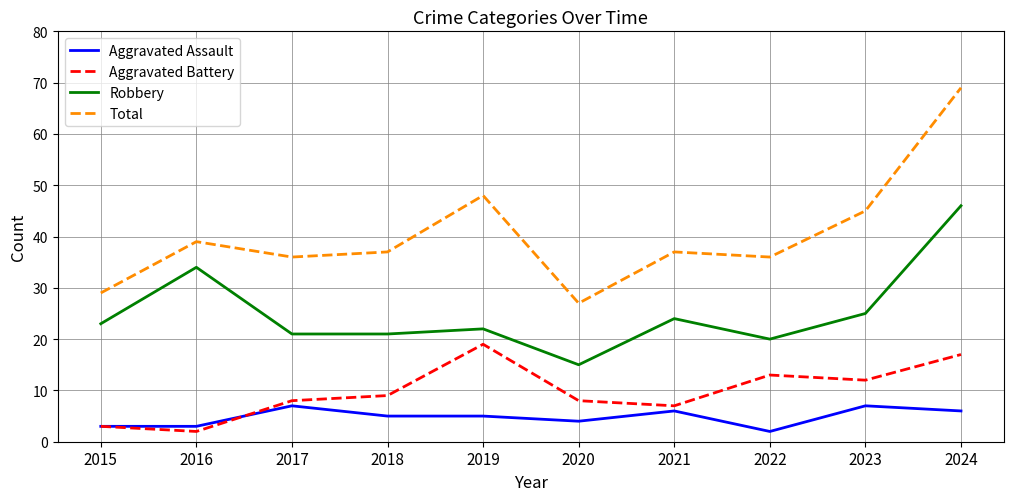

Reading left to right, transcribe all the data shown in this chart.

Aggravated Assault: 3	3	7	5	5	4	6	2	7	6
Aggravated Battery: 3	2	8	9	19	8	7	13	12	17
Robbery: 23	34	21	21	22	15	24	20	25	46
Total: 29	39	36	37	48	27	37	36	45	69